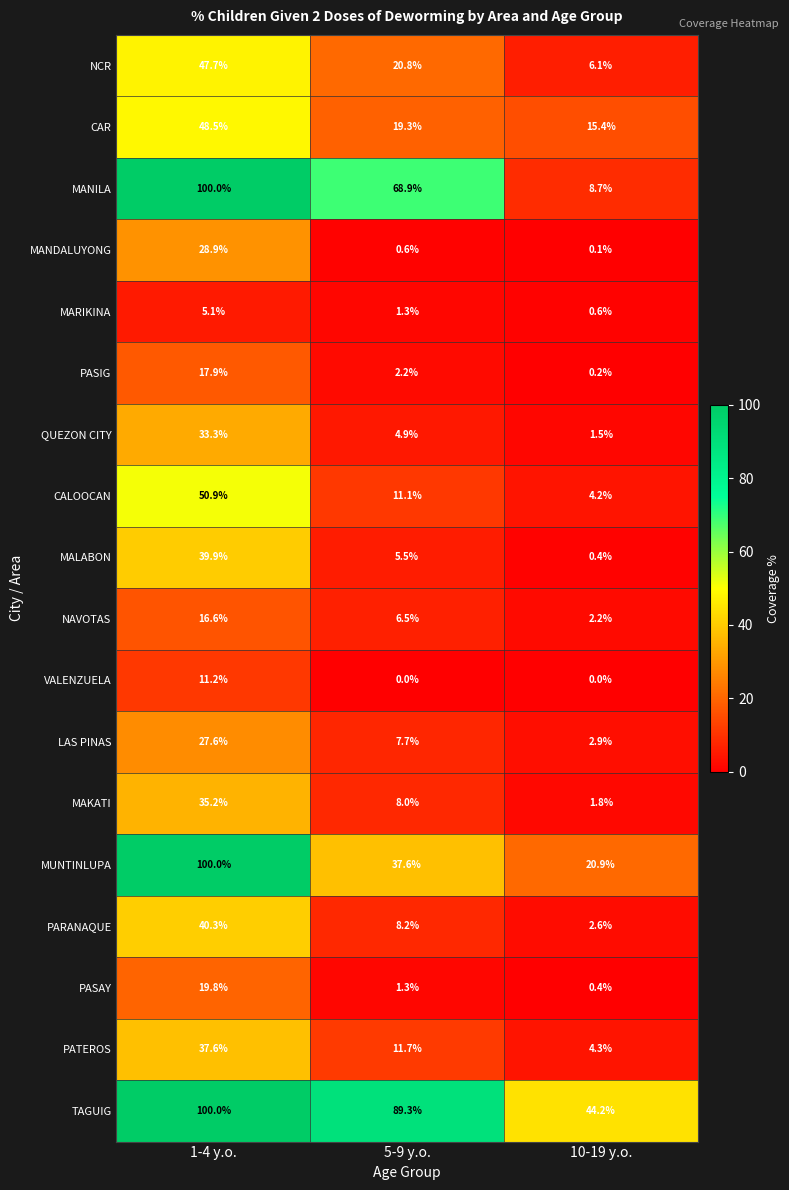

Where does the MANILA series first go above 68?

1-4 y.o.